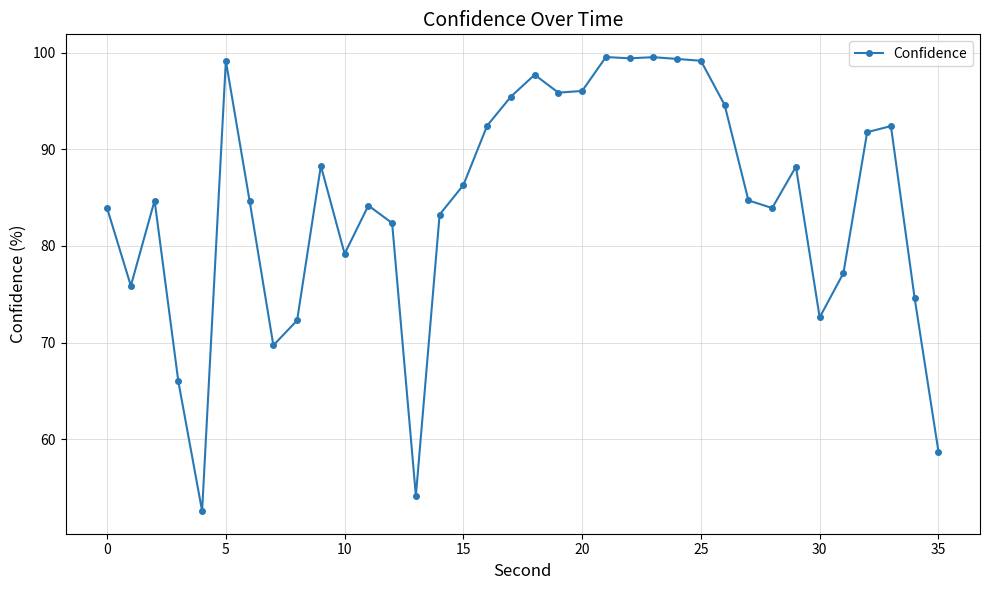

How many data points does each series have?

36